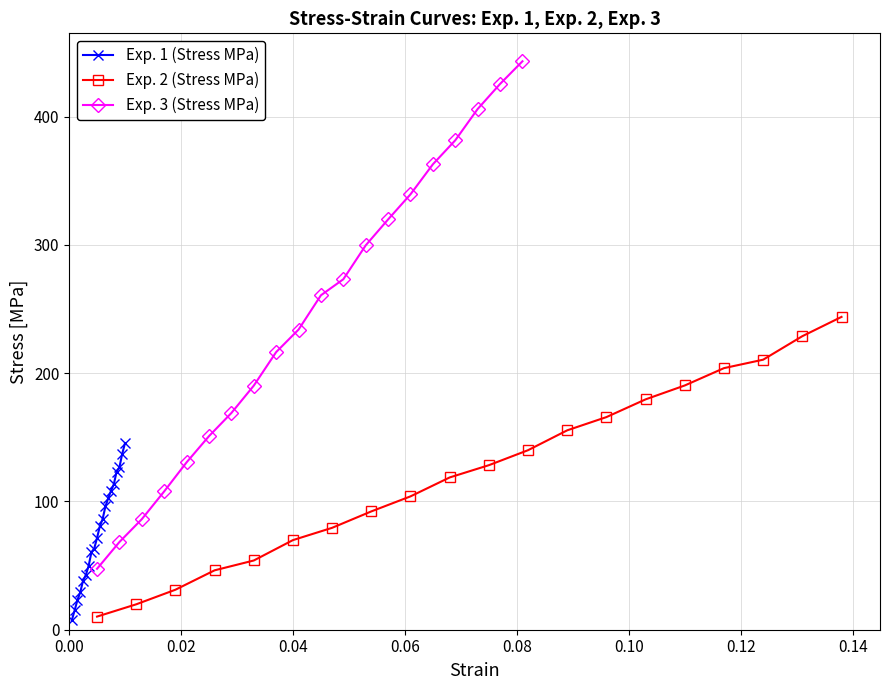

How many lines are shown in the chart?

3